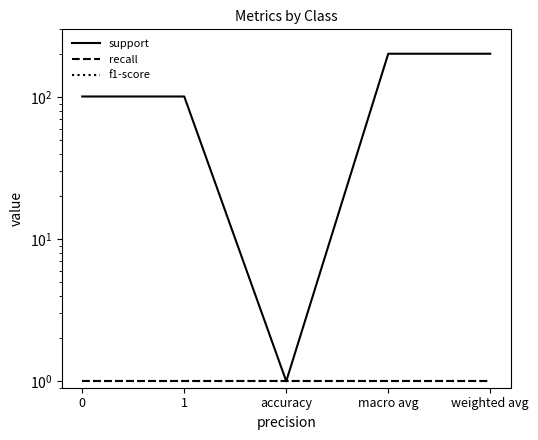

Which series changed the most between 0 and weighted avg?

support